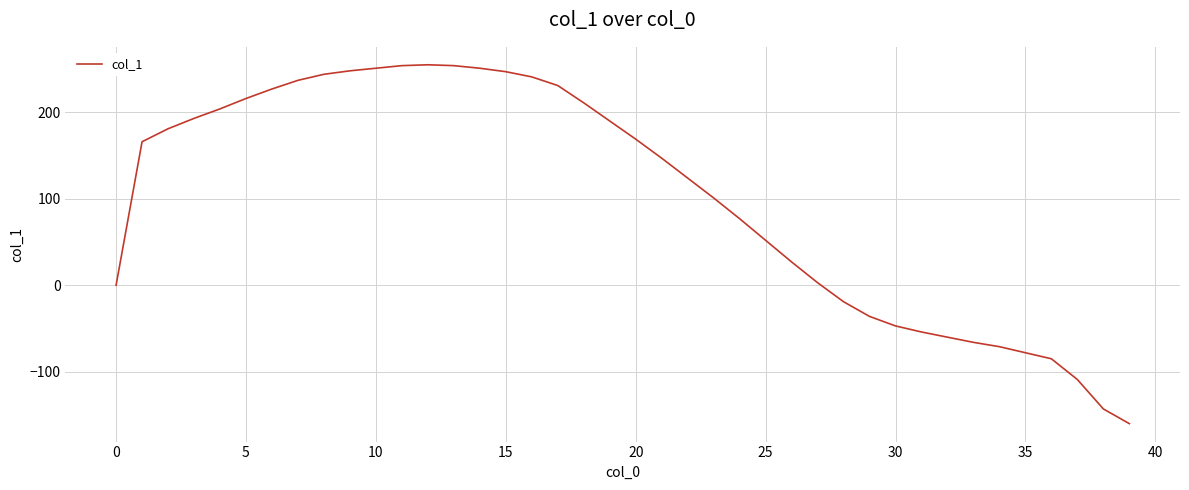

What is the difference between the maximum and minimum values?

415